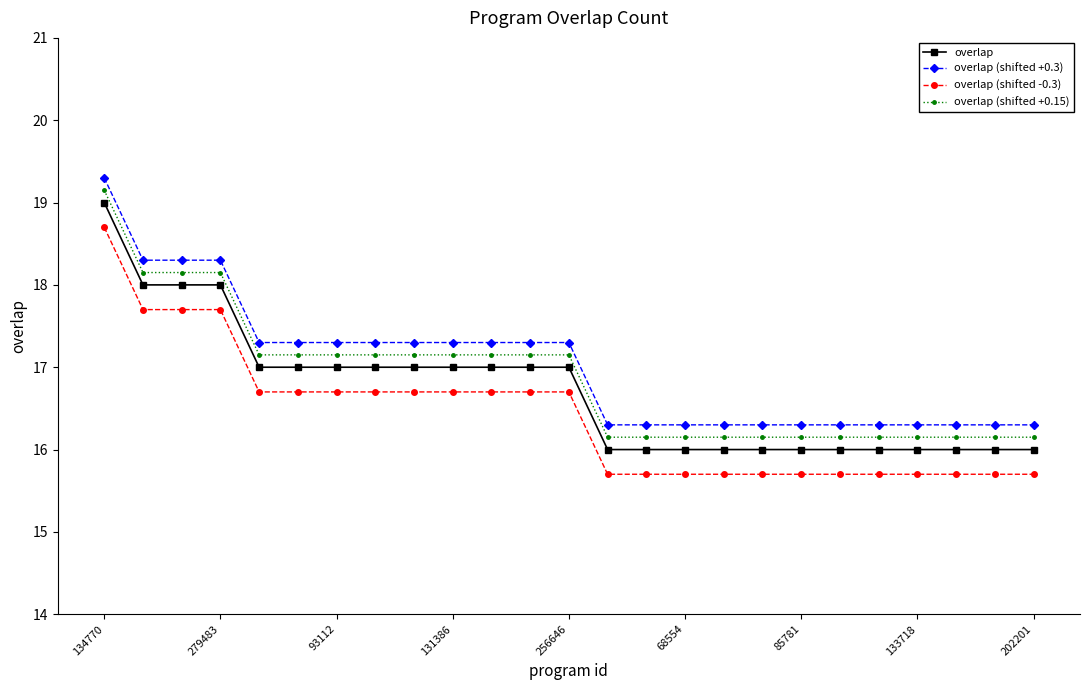

True or false: overlap (shifted +0.15) and overlap cross at least once.

False